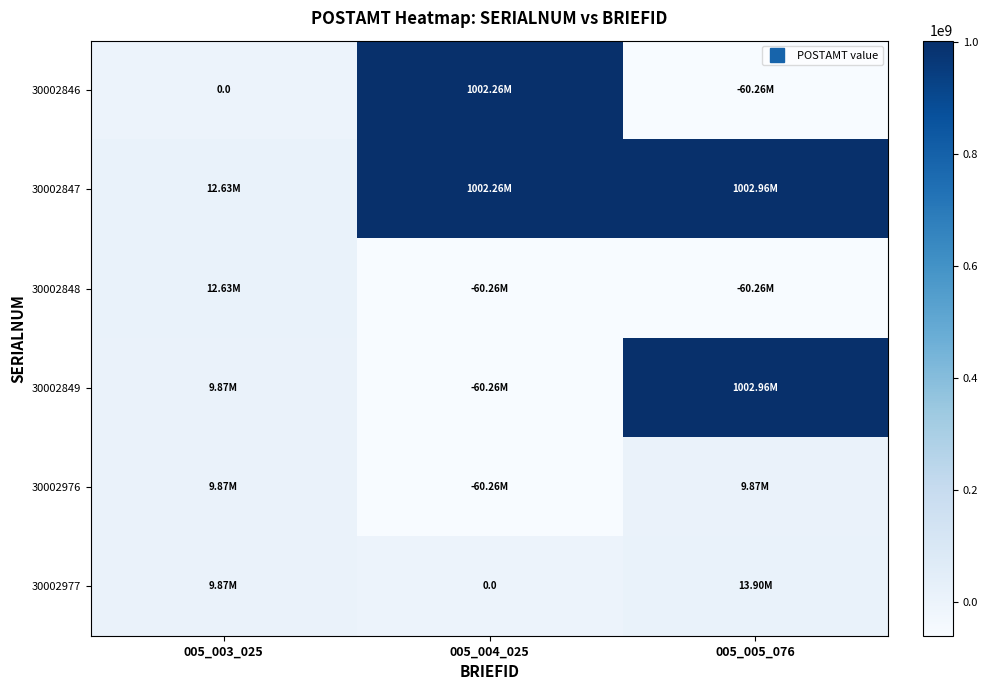

What is the highest value of the 30002977 series?

13899965.0